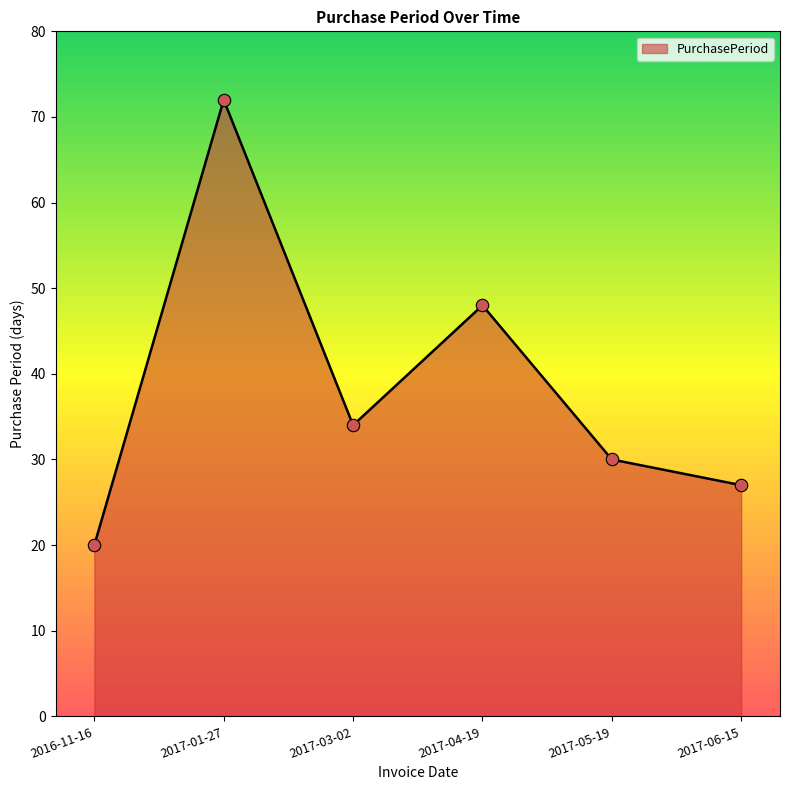

What is the change in value from 2017-04-19 to 2017-05-19?

-18